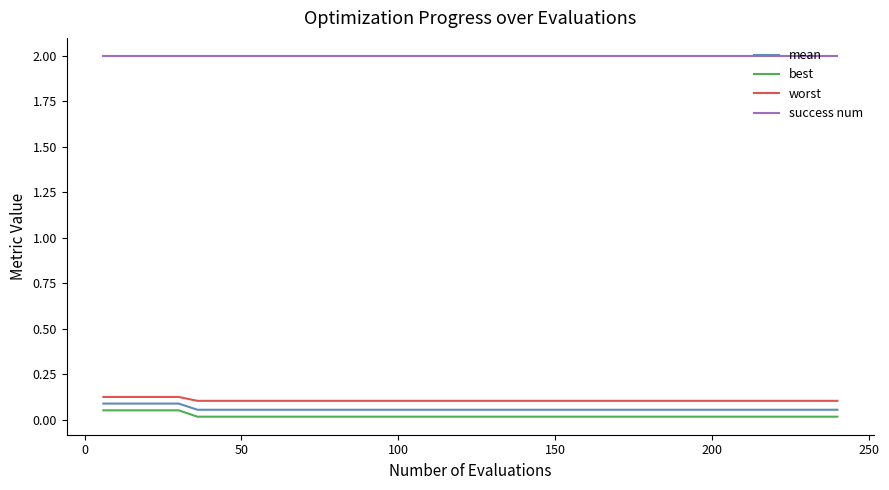

What is the maximum value for success num?

2.0